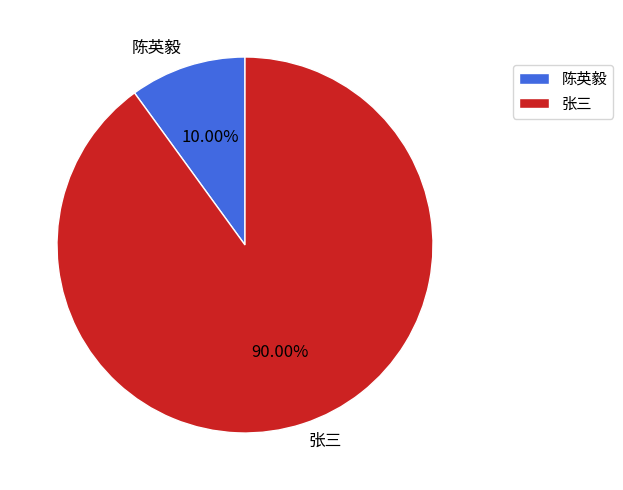

True or false: 陈英毅 accounts for 16% of the total.

False